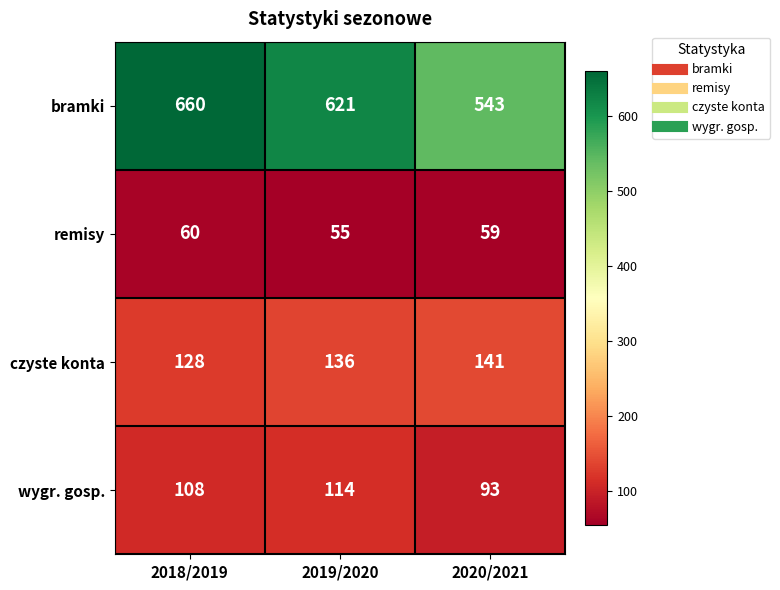

True or false: remisy has a value of 55 at 2019/2020.

True